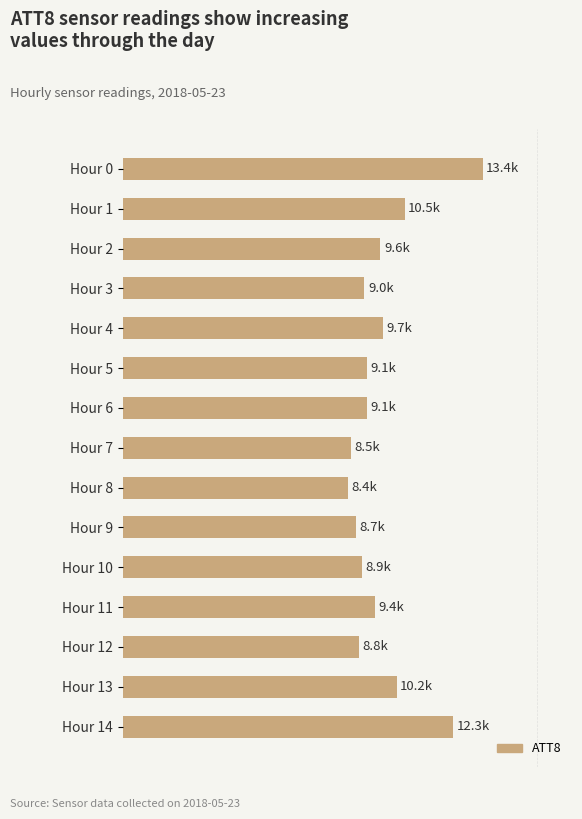

Are the bars horizontal?

Yes